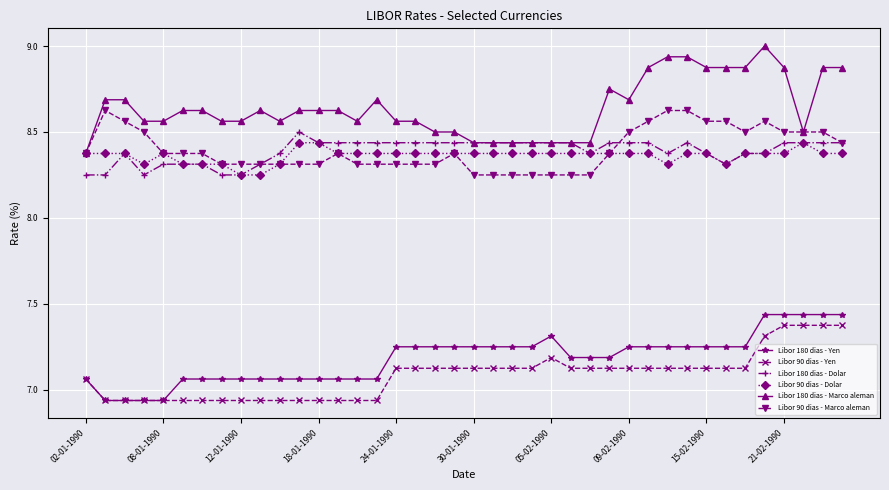

True or false: Libor 90 dias - Marco aleman and Libor 90 dias - Yen cross at least once.

False